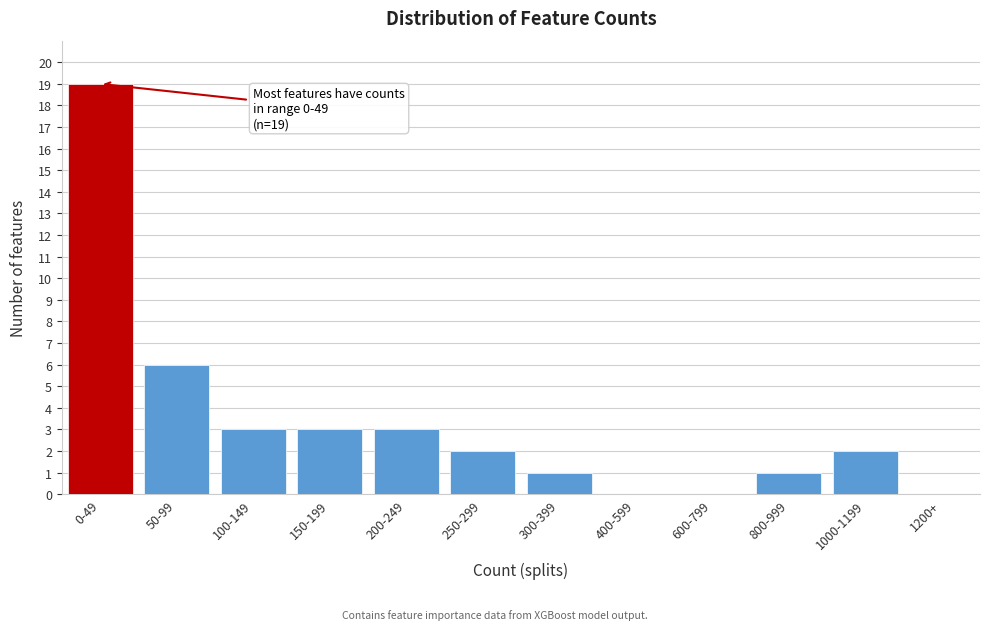

Reading left to right, list all the values displayed in this chart.

0-49=19	50-99=6	100-149=3	150-199=3	200-249=3	250-299=2	300-399=1	400-599=0	600-799=0	800-999=1	1000-1199=2	1200+=0